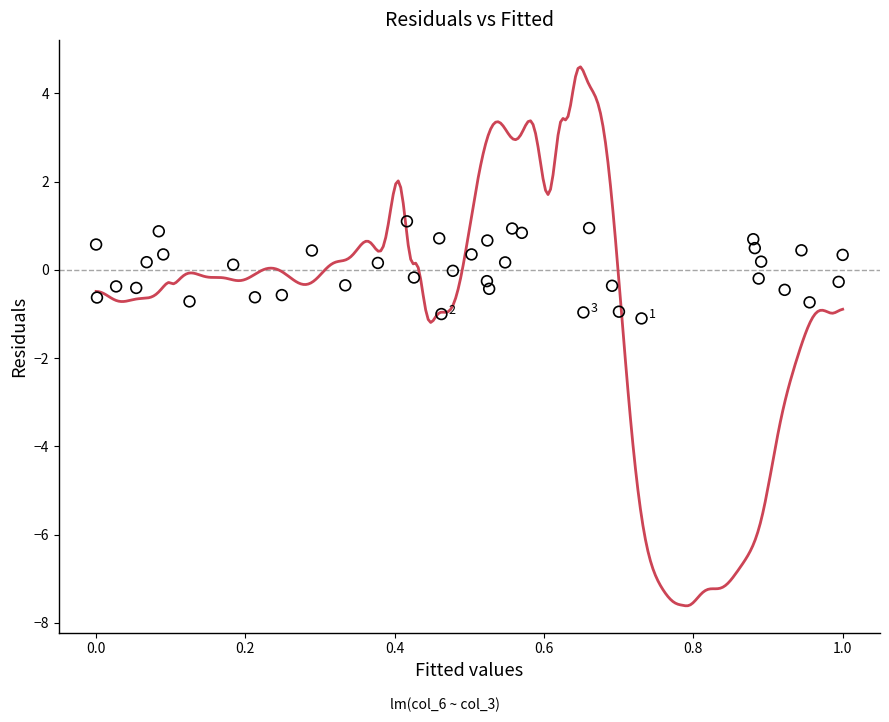

What is the range of Y values (max minus min)?

2.2